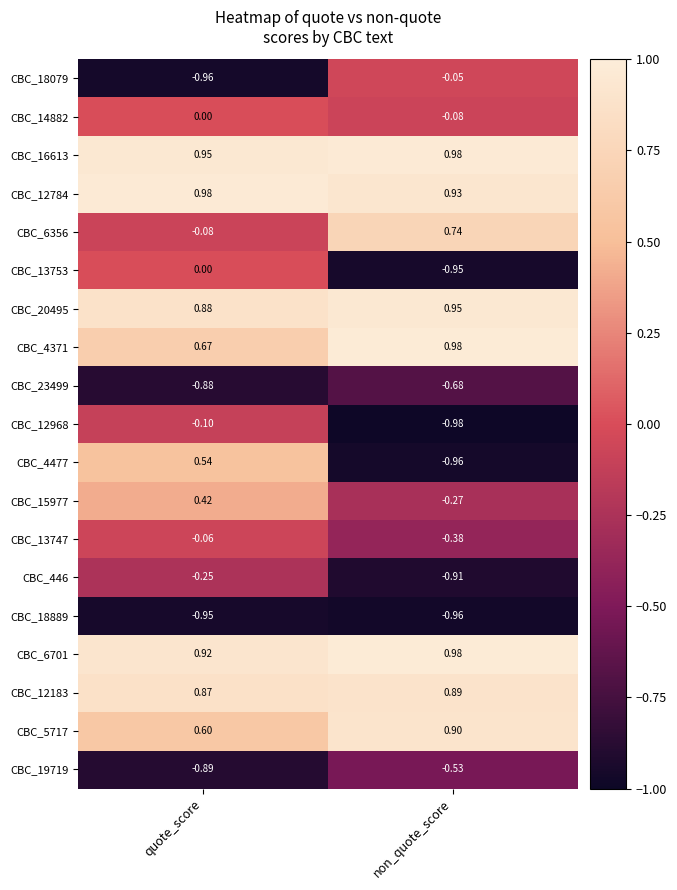

Is the value of CBC_20495 at non_quote_score greater than the value of CBC_18079 at non_quote_score?

Yes